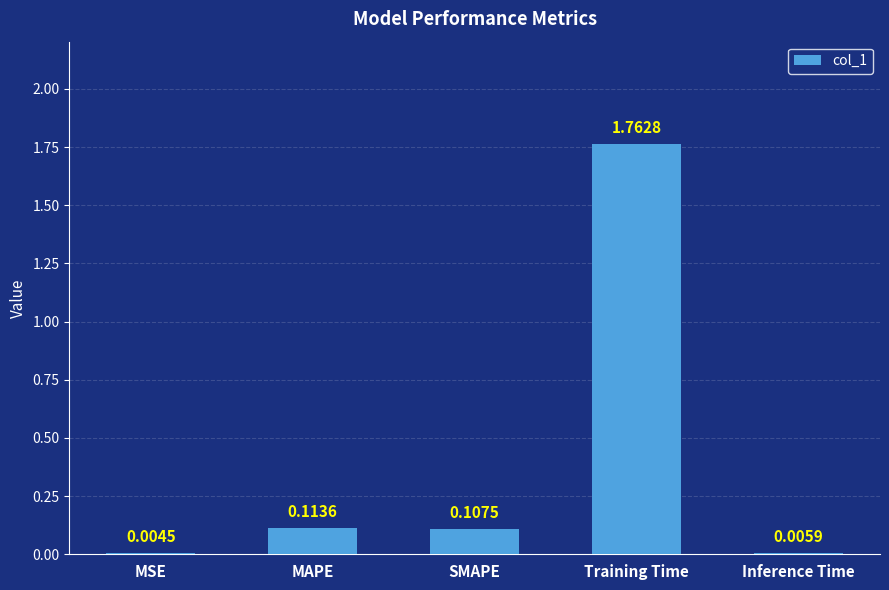

Where is the data nearest to the value 0?

MSE